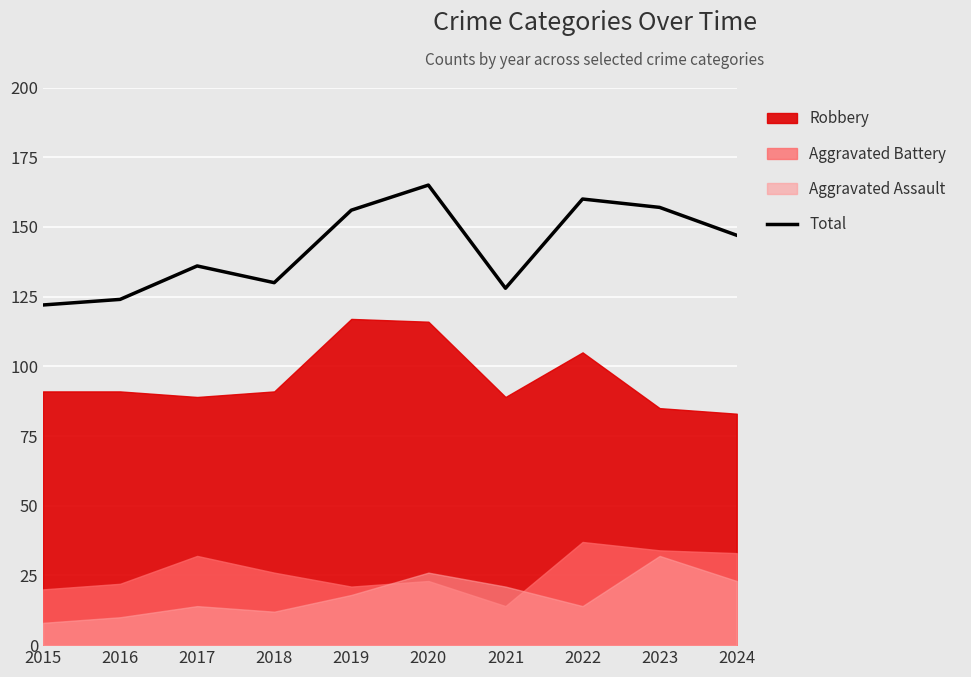

What is the average value?

142